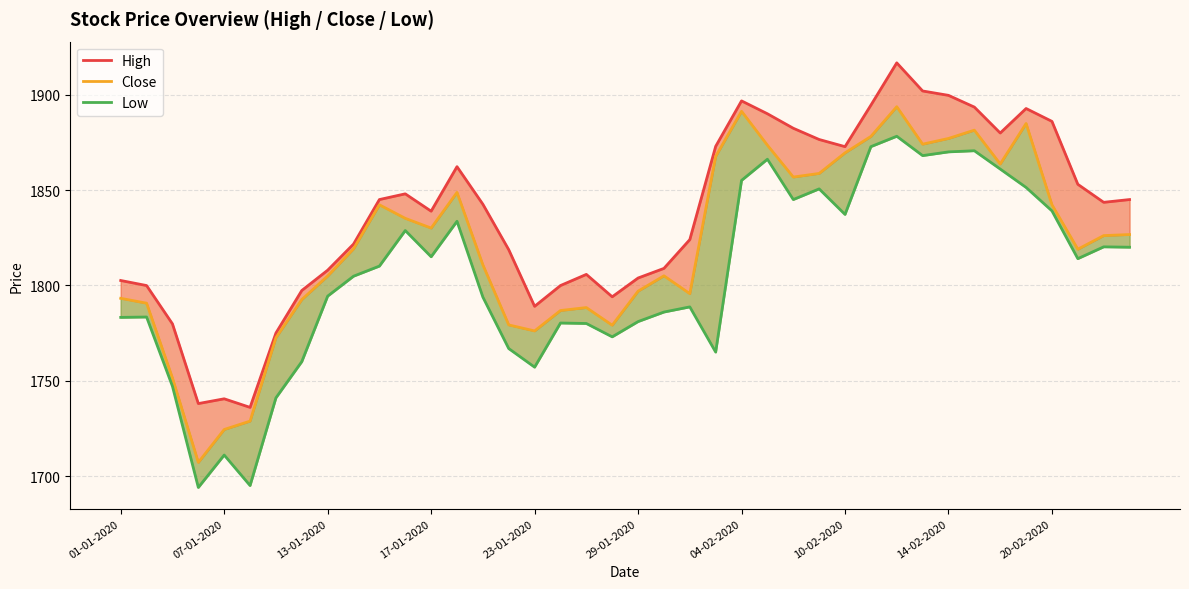

True or false: High and Low cross at least once.

False